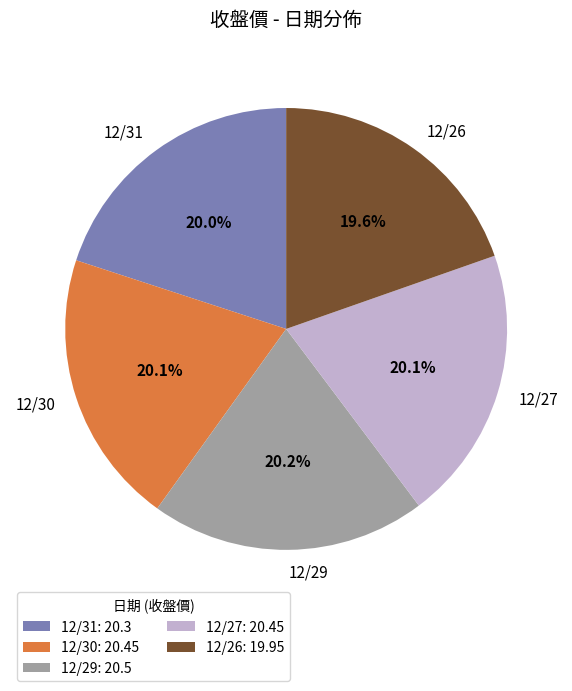

The 12/27 slice represents 20% of the pie. True or false?

True